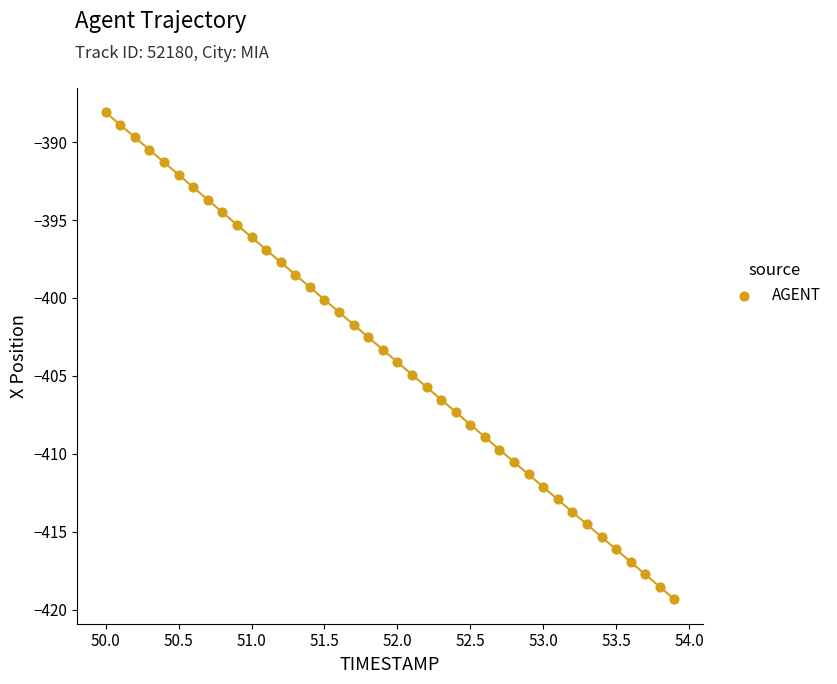

What is the range of Y values (max minus min)?

31.2